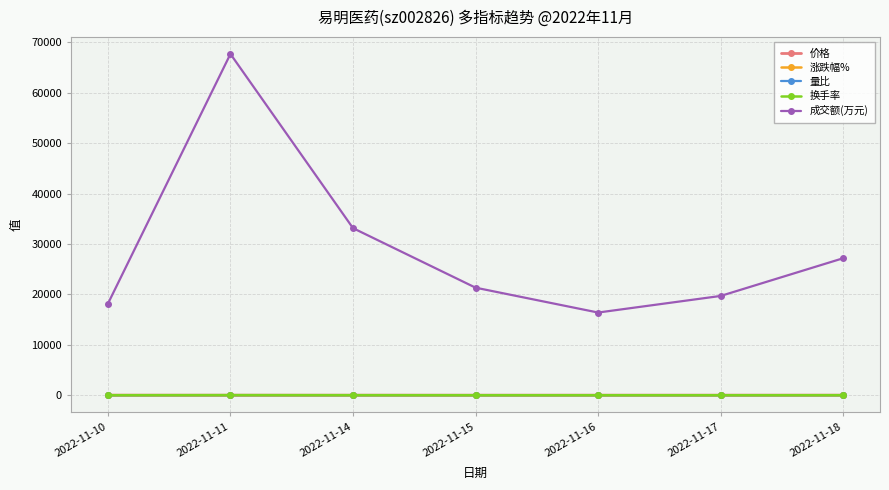

How many interior local peaks does the 成交额(万元) series have?

1